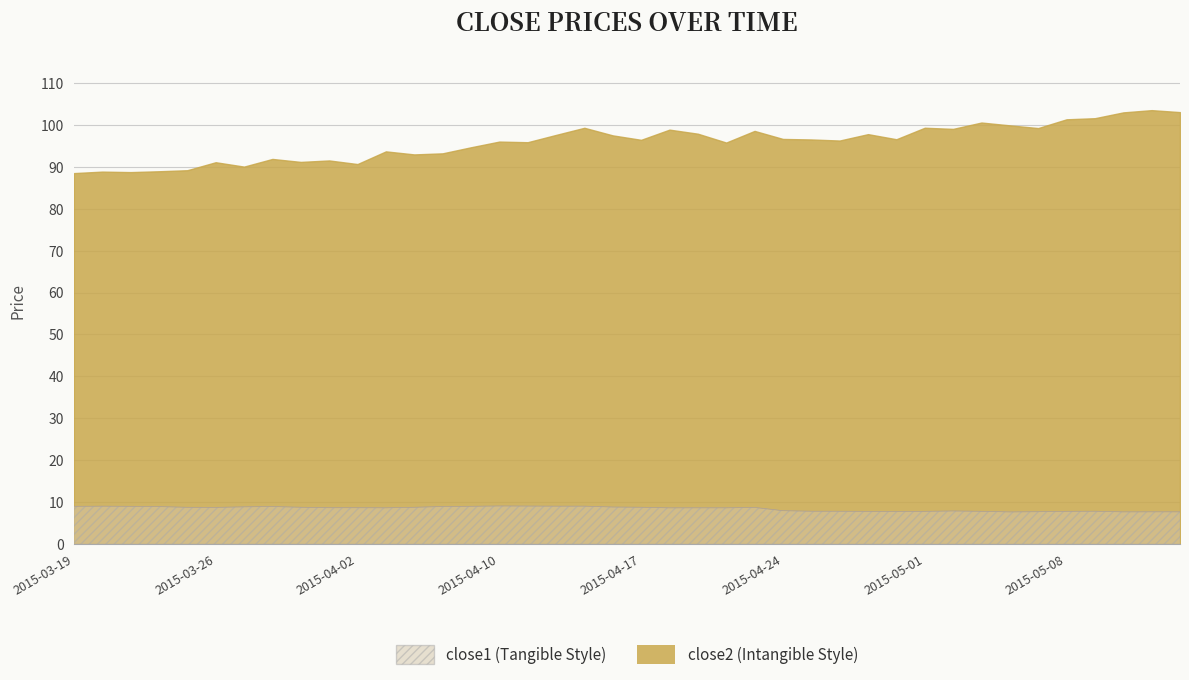

What is the average value of the close2 series?

95.8